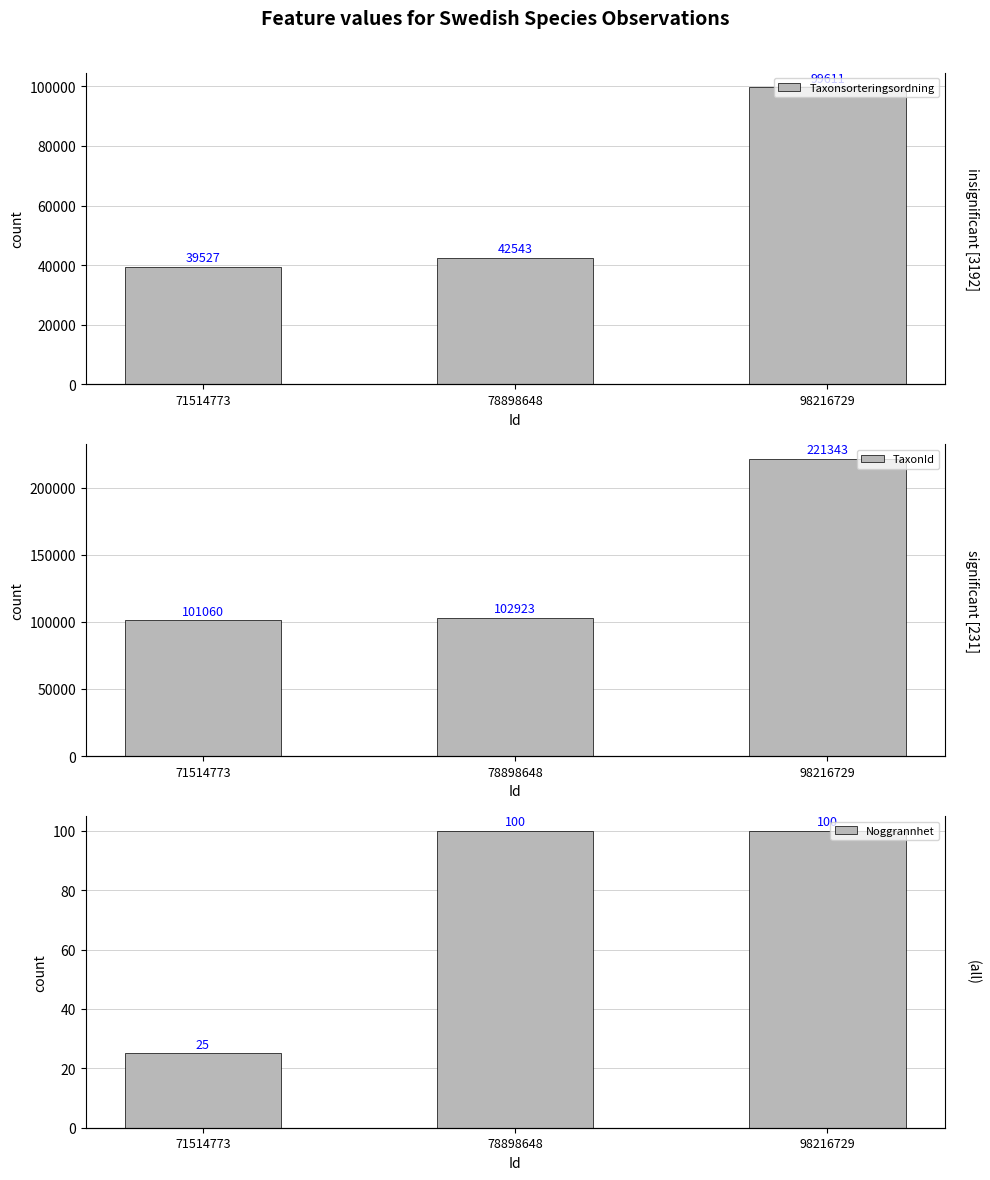

List the series in order of their peak value, lowest first.

Noggrannhet, Taxonsorteringsordning, TaxonId